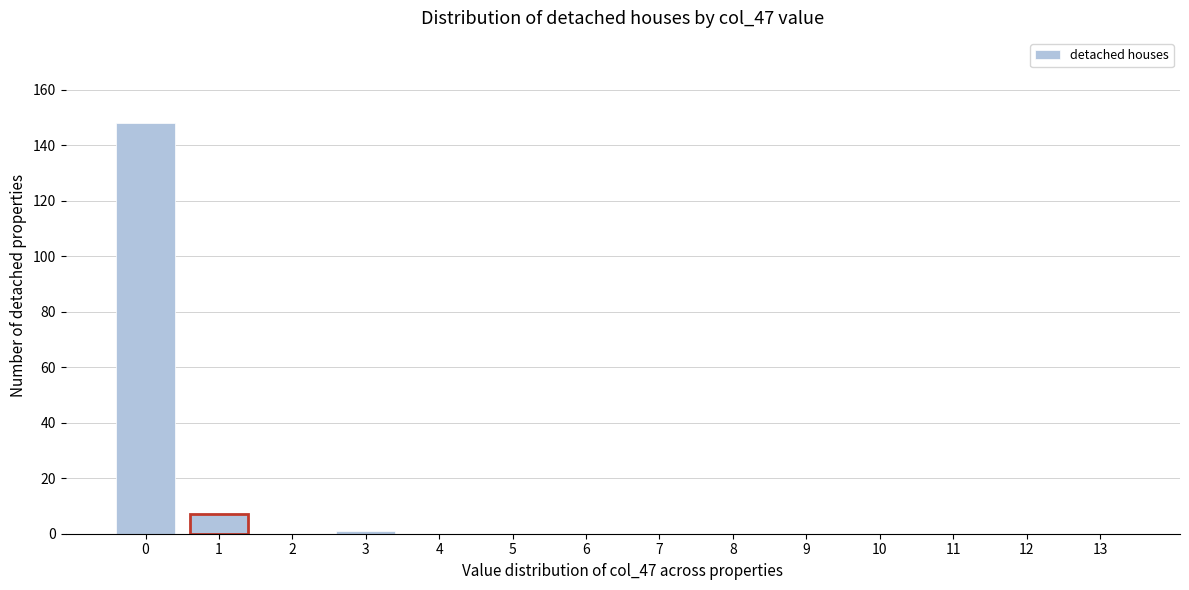

Reading left to right, transcribe all the data shown in this chart.

0=148	1=7	2=0	3=1	4=0	5=0	6=0	7=0	8=0	9=0	10=0	11=0	12=0	13=0